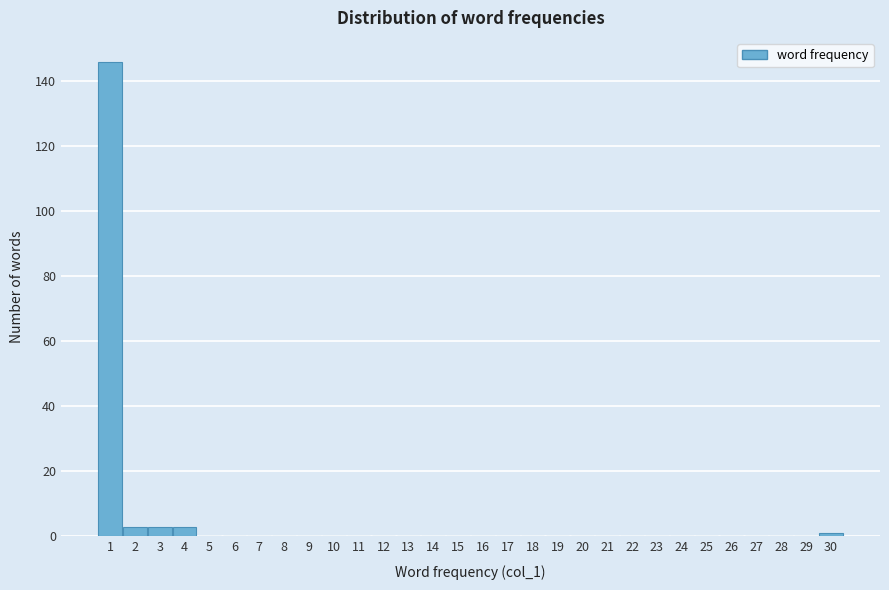

Over which range of the x-axis is the bar tallest?

0.5 to 1.5